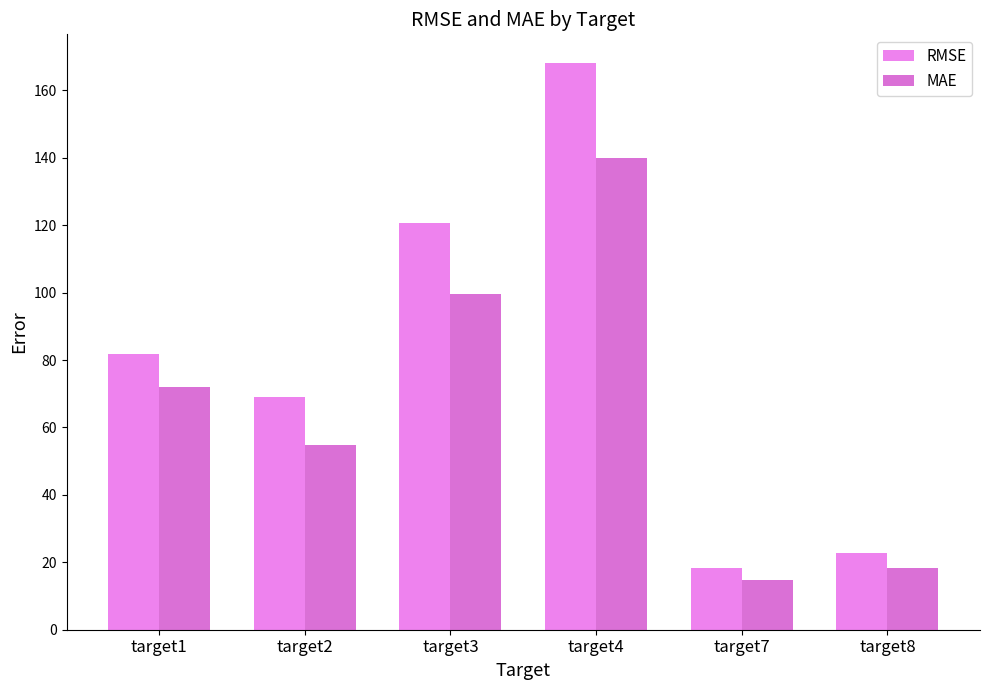

Which series has the widest spread of values?

RMSE